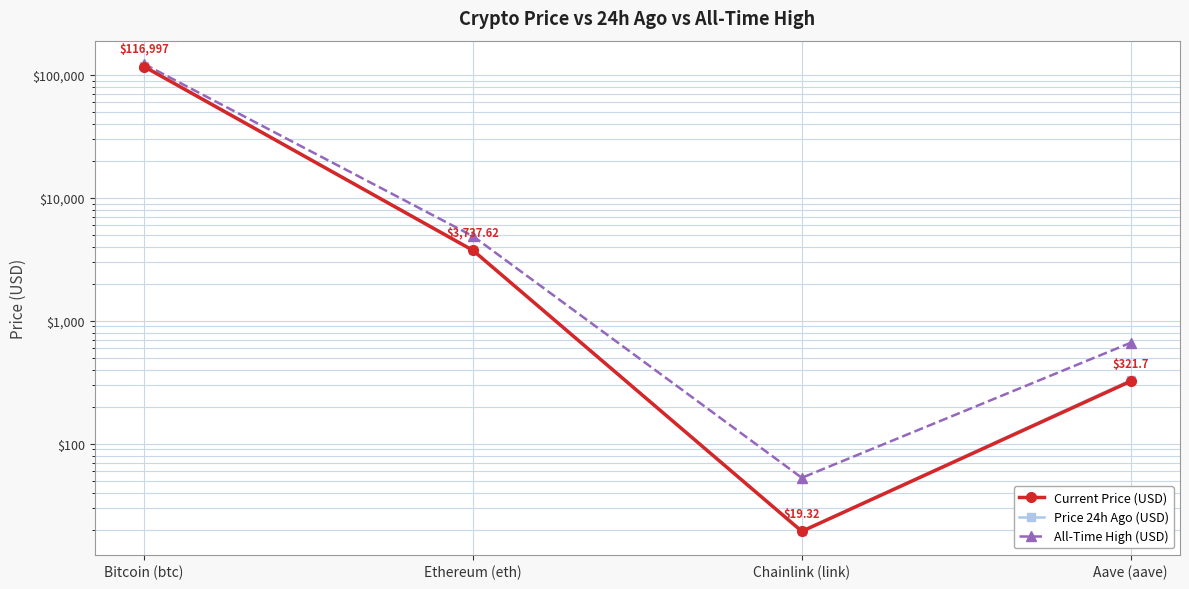

At which category does All-Time High (USD) reach its first local valley?

Chainlink (link)